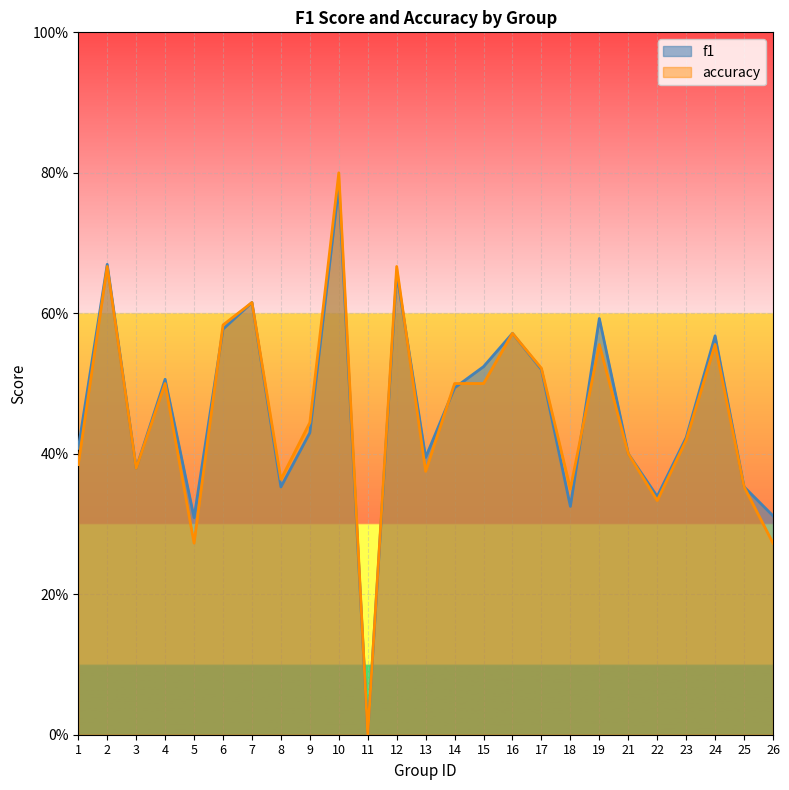

What are all the series names shown in the legend?

f1, accuracy